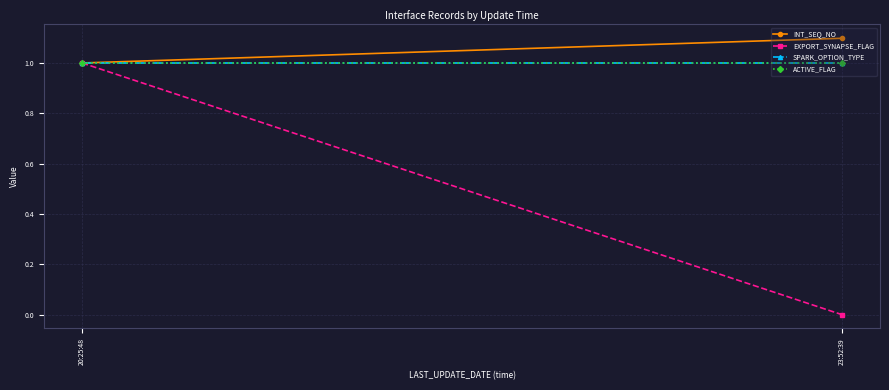

How many data points in EXPORT_SYNAPSE_FLAG are less than 1?

1